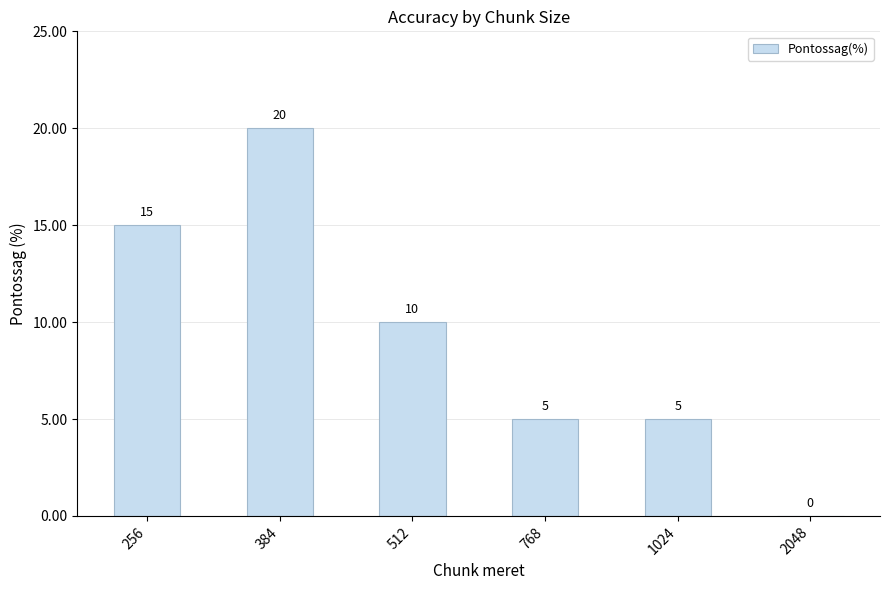

Is it true that the value at 2048 is -13?

False